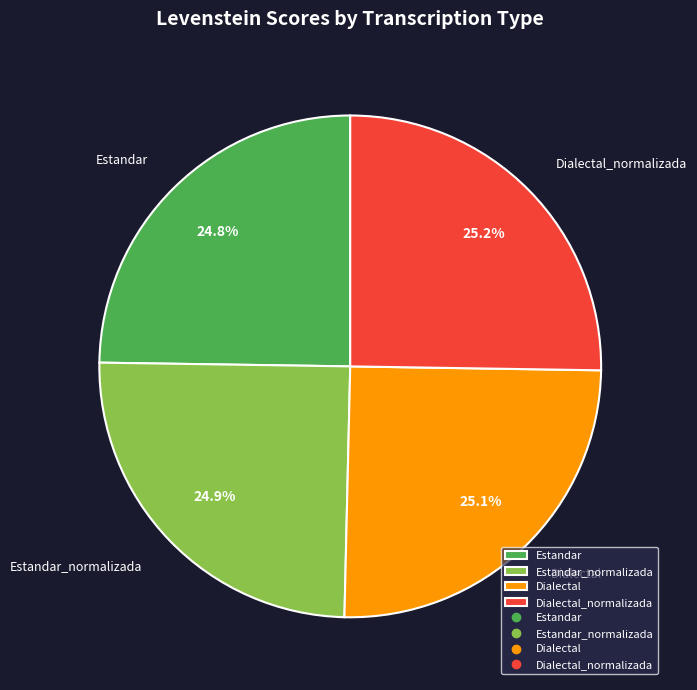

To the nearest percent, what is the average slice percentage?

25%